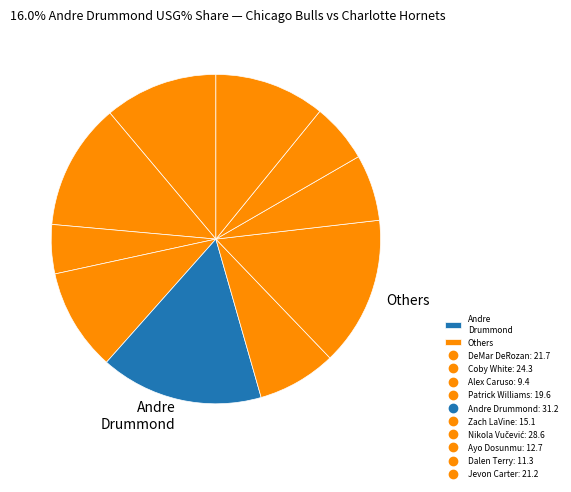

Which slice is the smallest?

Alex Caruso